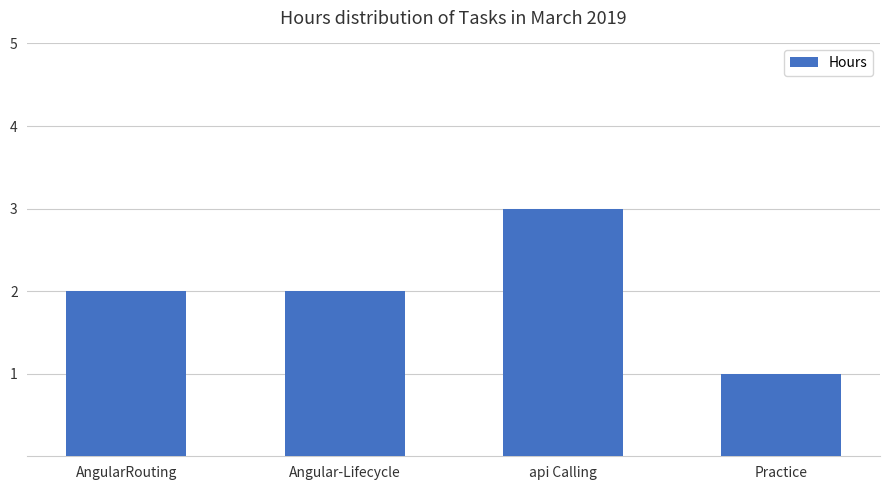

What is the label of the 3rd bar from the left?

api Calling